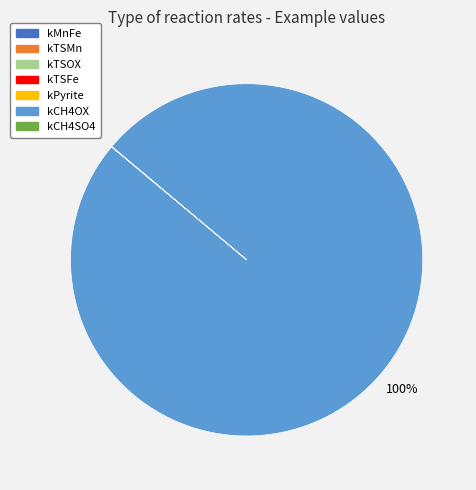

Count the number of slices in the pie.

7